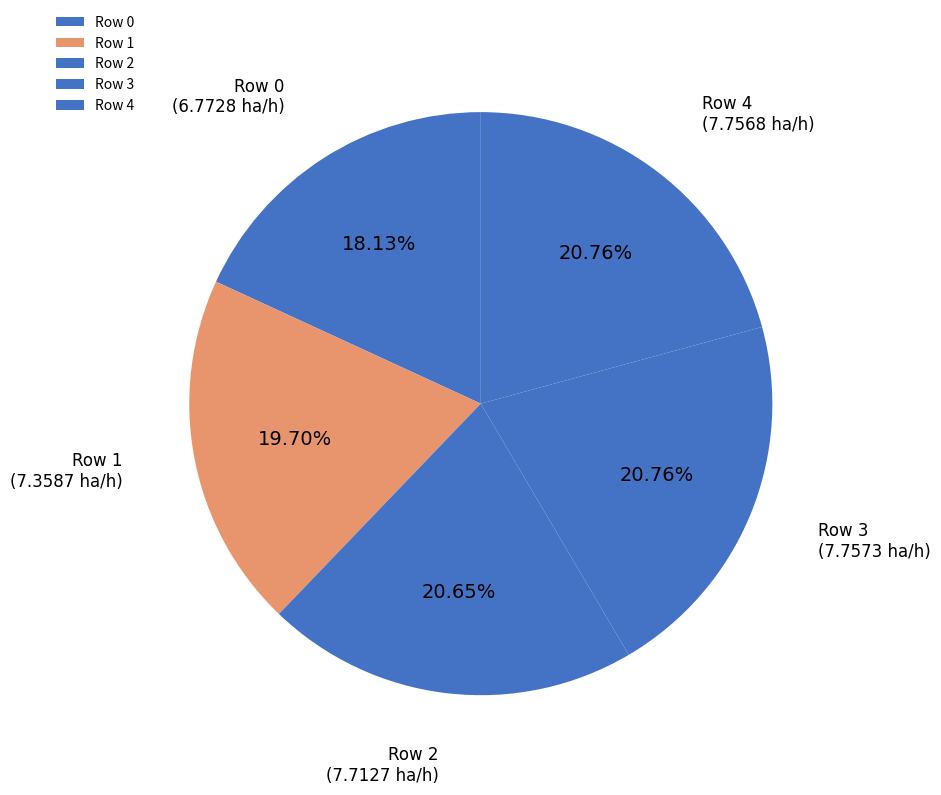

How many slices are in this pie chart?

5